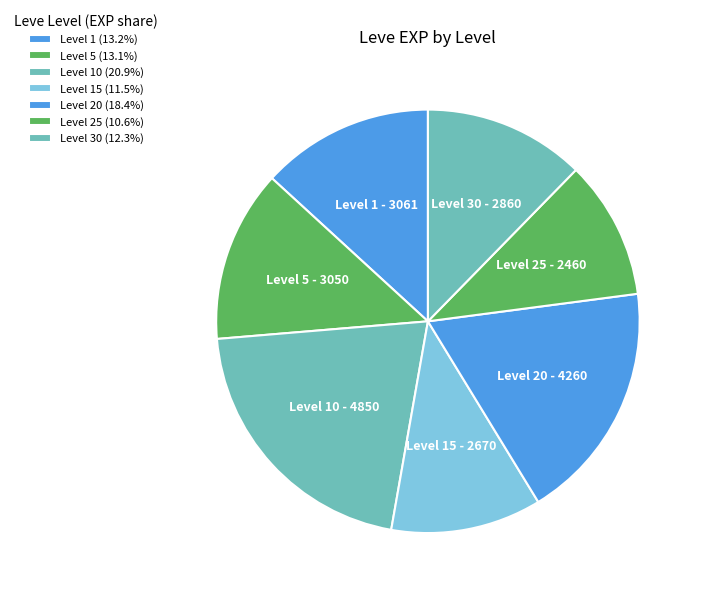

Count the number of slices in the pie.

7